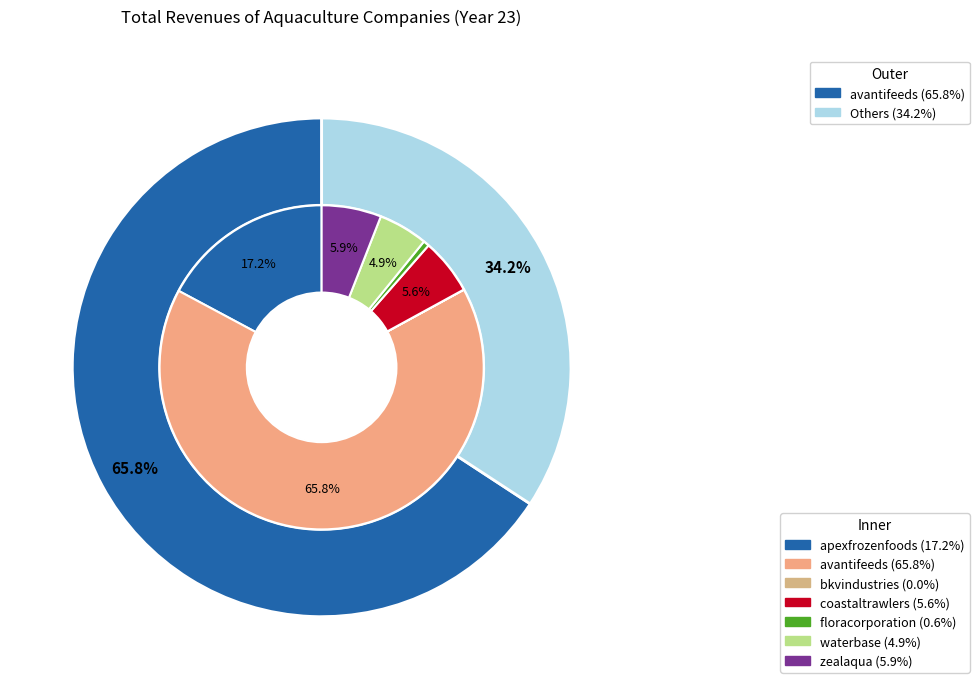

What portion of the pie excludes apexfrozenfoods?

82.8%